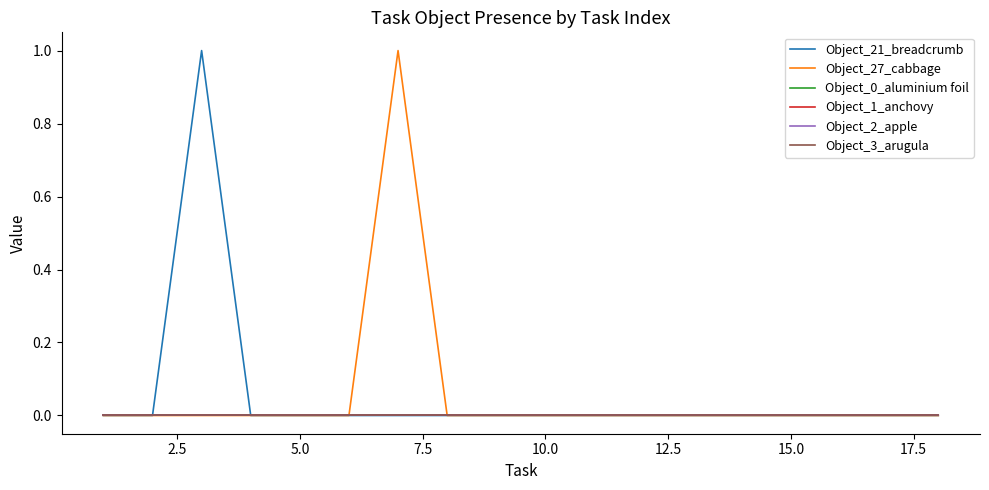

Does the chart have visible grid lines?

No